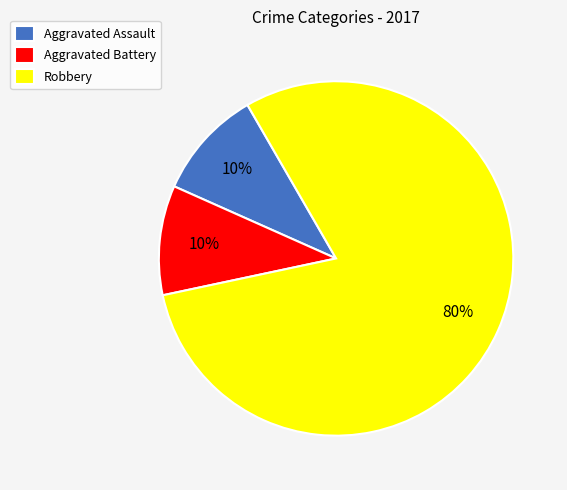

What is the ratio of the value at Aggravated Battery to the value at Aggravated Assault?

1.0